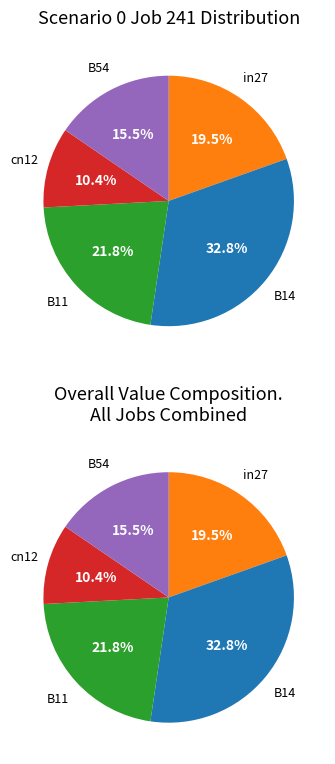

What percentage is NOT represented by B54?

84.5%